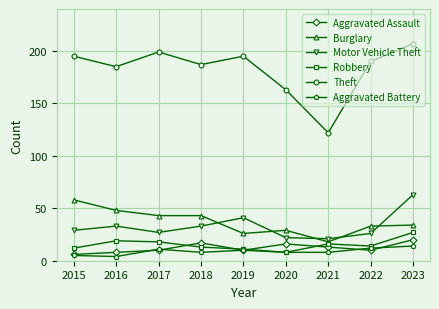

The Motor Vehicle Theft series shows 41 at 2023. True or false?

False